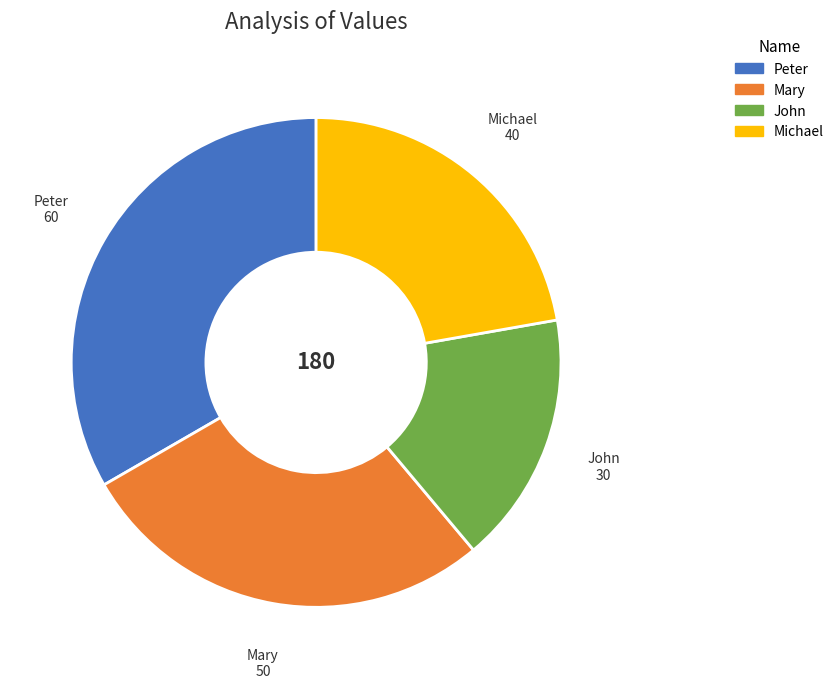

Rank the categories by value from highest to lowest.

Peter, Mary, Michael, John